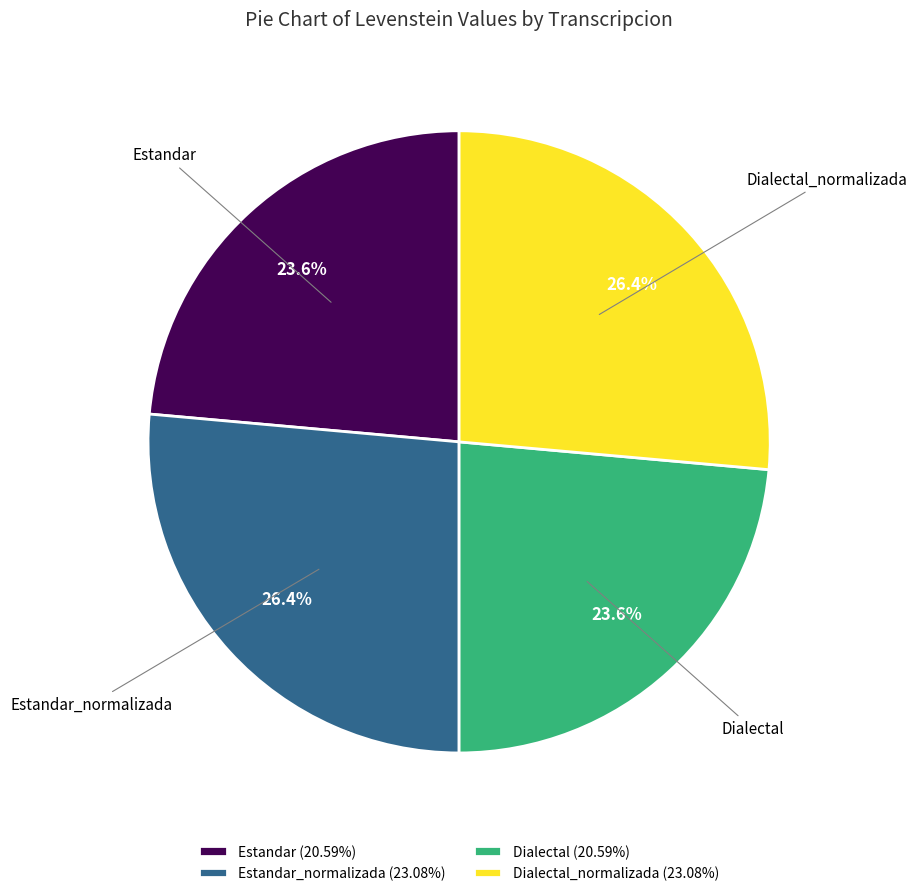

What percentage do Estandar (20.59%) and Dialectal_normalizada (23.08%) together represent?

50.0%